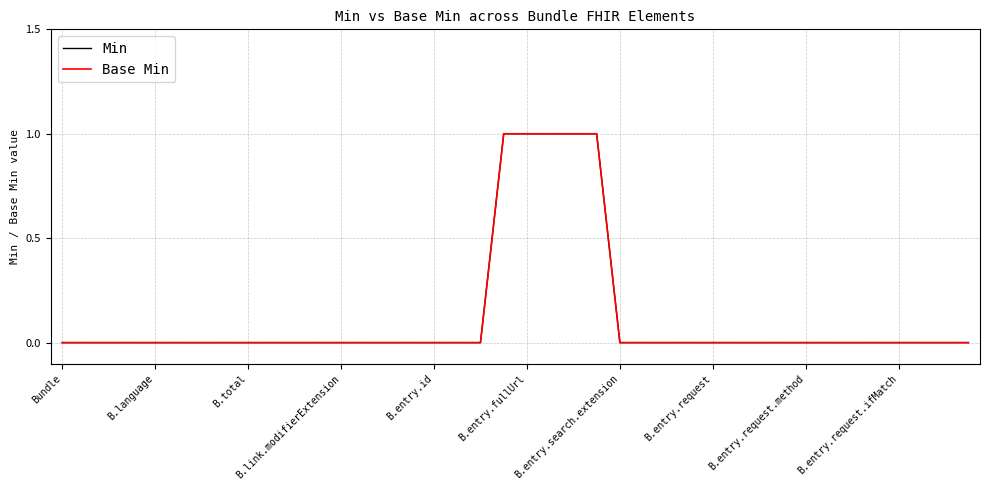

At which category does the chart reach its peak across all series?

19